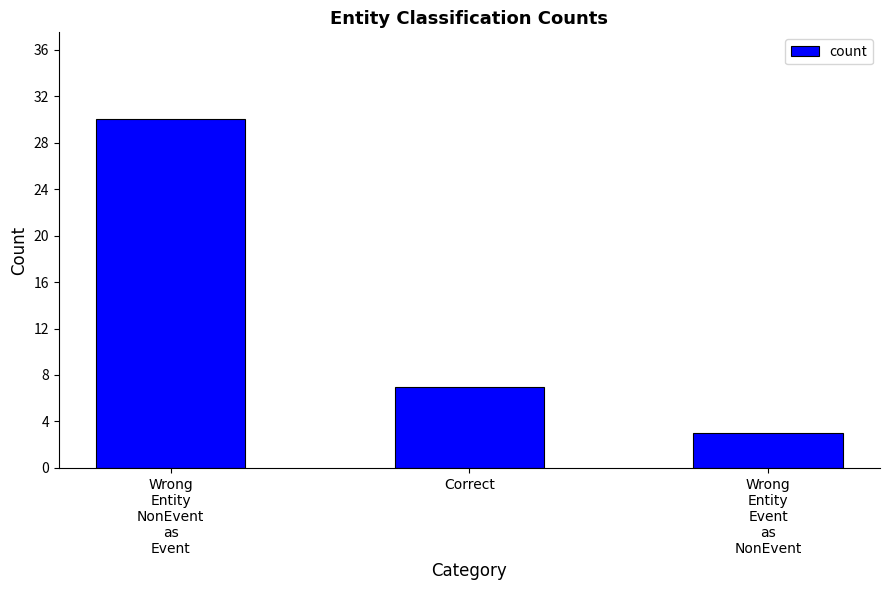

Reading left to right, what are all the values shown in this chart?

30	7	3